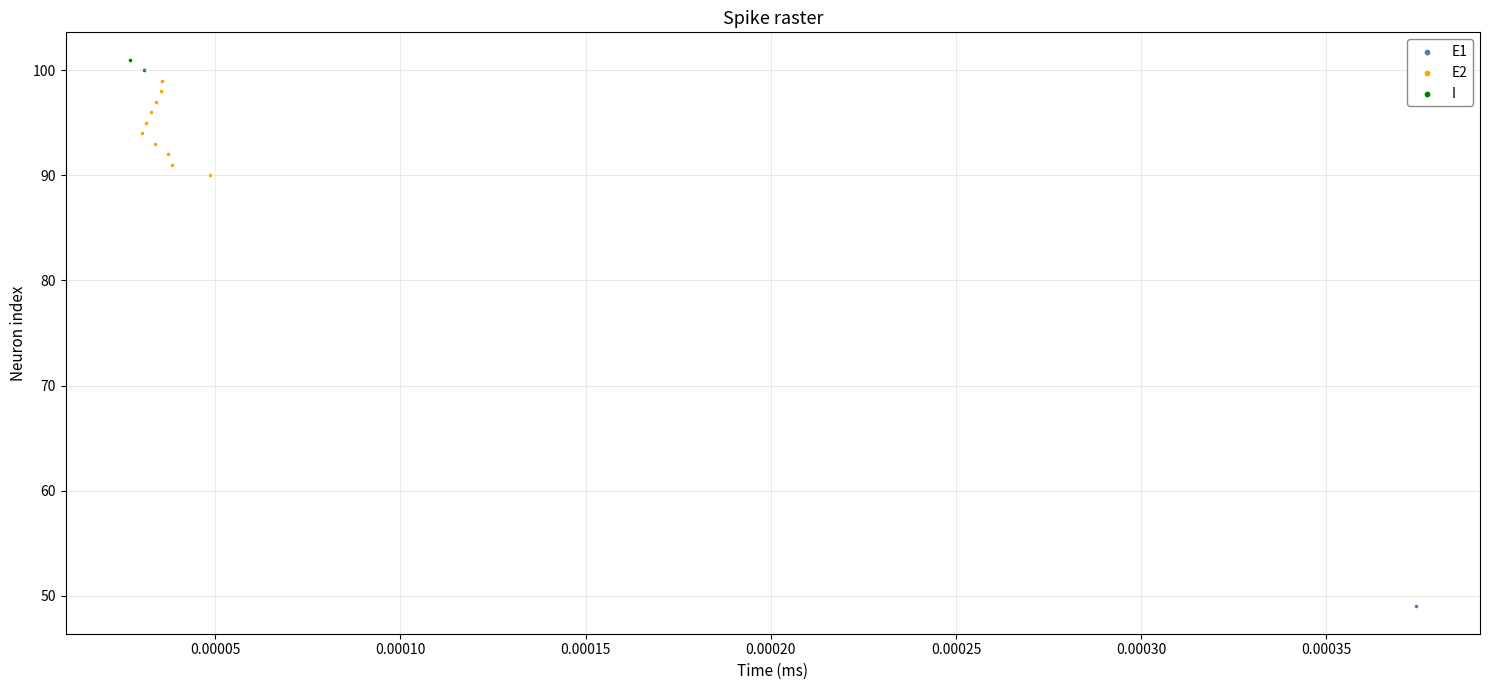

What are all the series names shown in the legend?

E1, E2, I